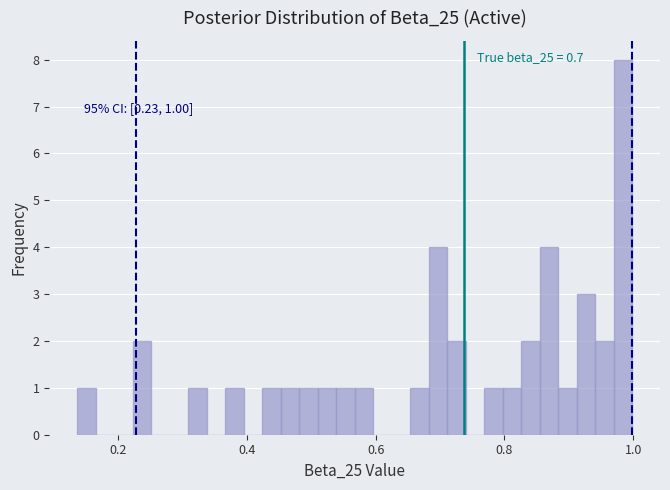

Around what value on the x-axis is the tallest bar? Give the approximate position of its centre, as read against the axis.

0.98